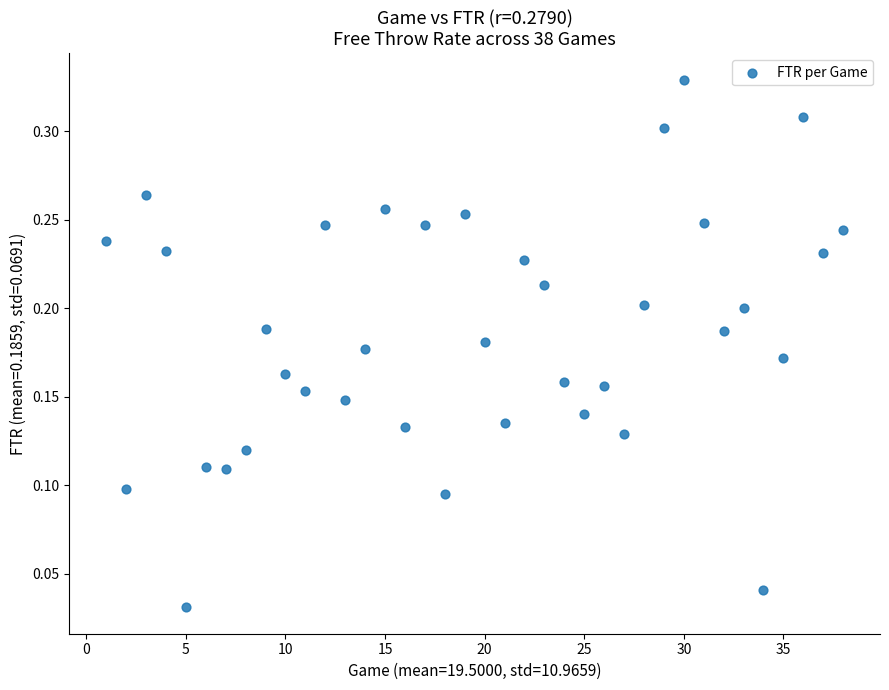

What is the range of X values (max minus min)?

37.0